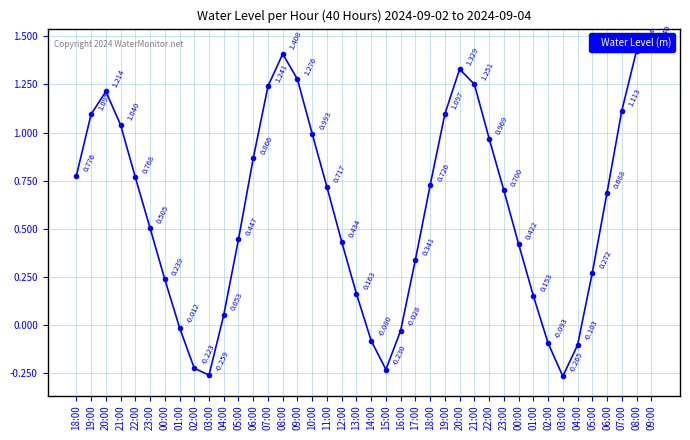

List the labels in order of value, smallest first.

03:00, 03:00, 15:00, 02:00, 04:00, 02:00, 14:00, 16:00, 01:00, 04:00, 01:00, 13:00, 00:00, 05:00, 17:00, 00:00, 12:00, 05:00, 23:00, 06:00, 23:00, 11:00, 18:00, 22:00, 18:00, 06:00, 22:00, 10:00, 21:00, 19:00, 19:00, 07:00, 20:00, 07:00, 21:00, 09:00, 20:00, 08:00, 08:00, 09:00